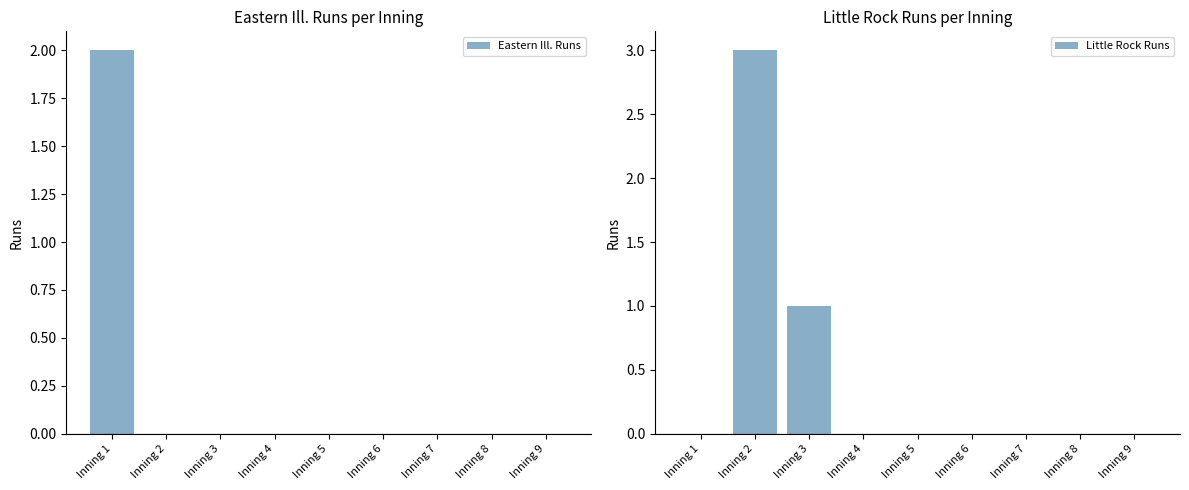

What is the spread (max minus min) of values at Inning 2?

3